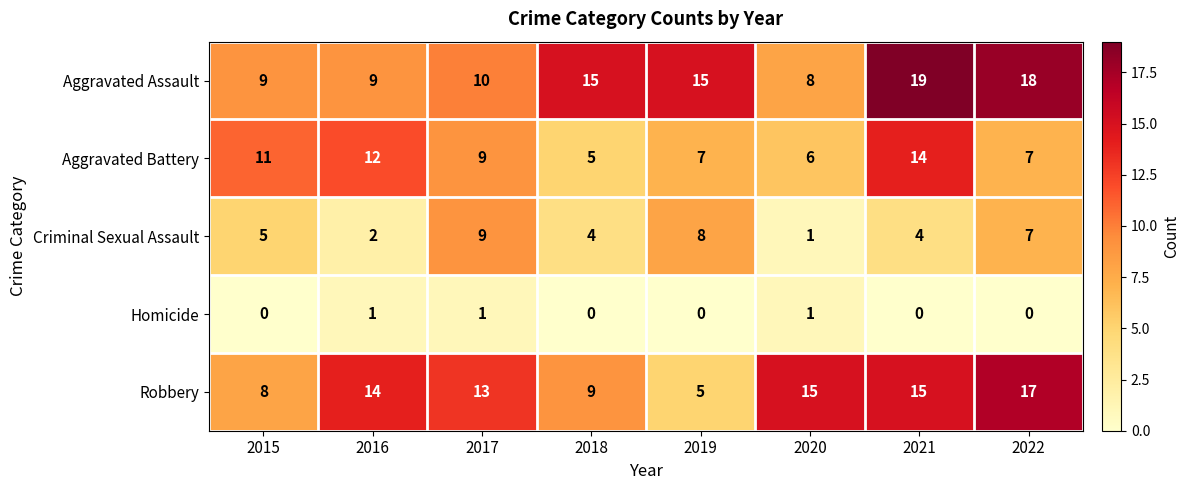

Which series has the largest range (max minus min)?

Robbery